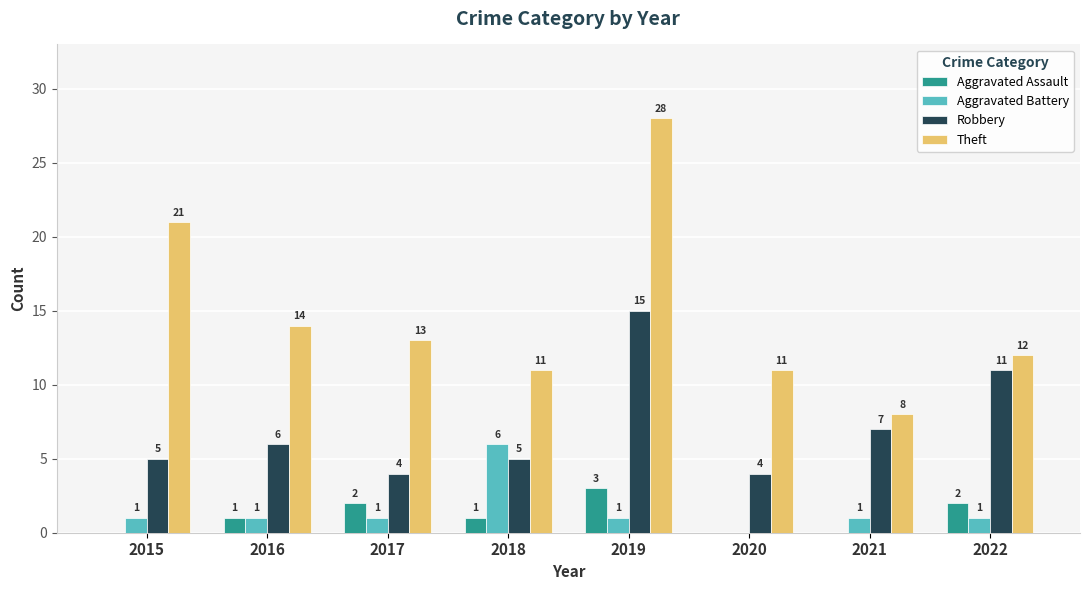

What is the difference between the Aggravated Assault values at 2017 and 2020?

2